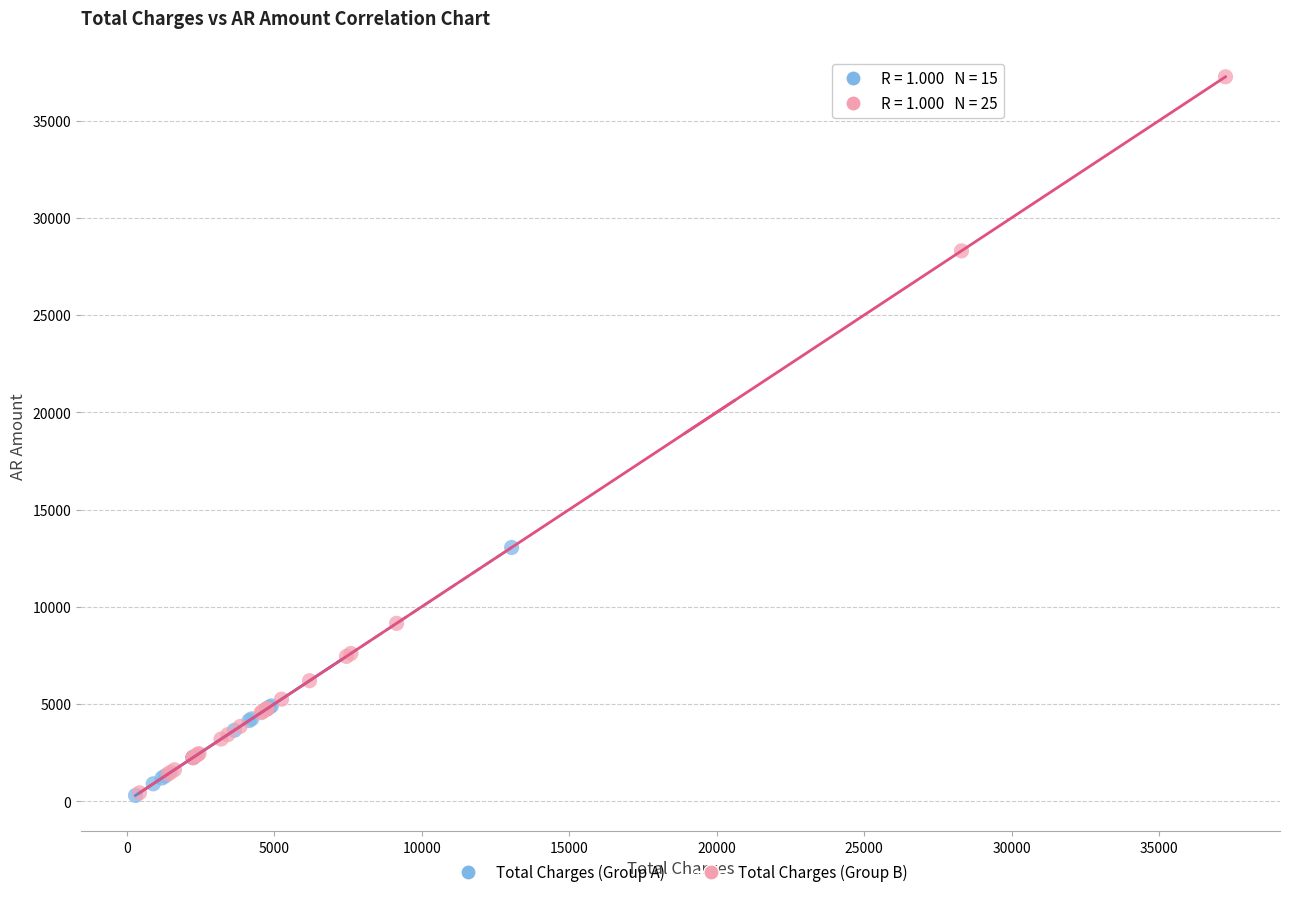

Which series contains the highest Y value?

Total Charges (Group B)